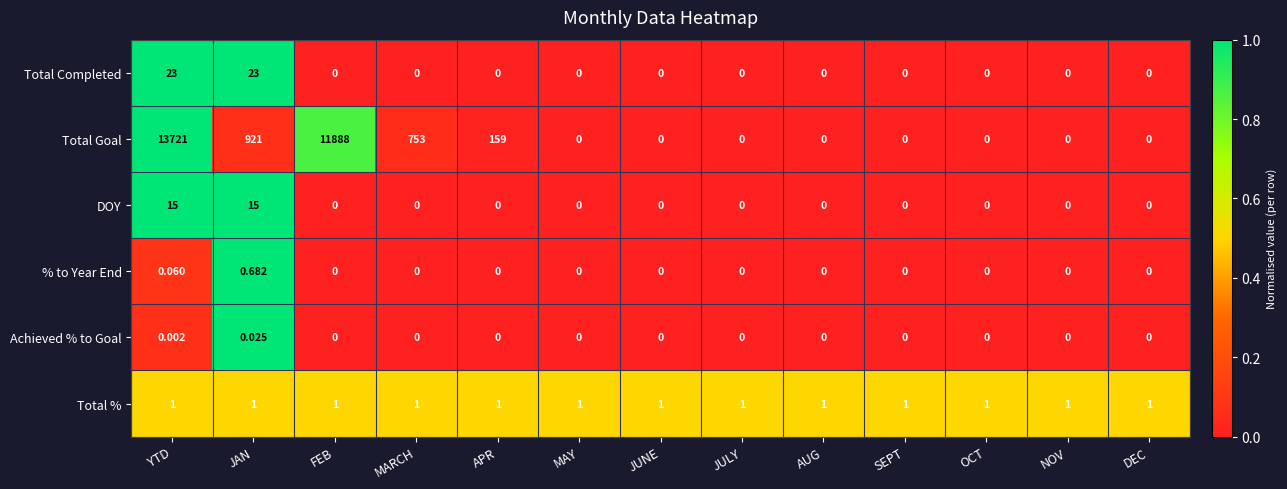

Which category has the highest value across all series?

YTD